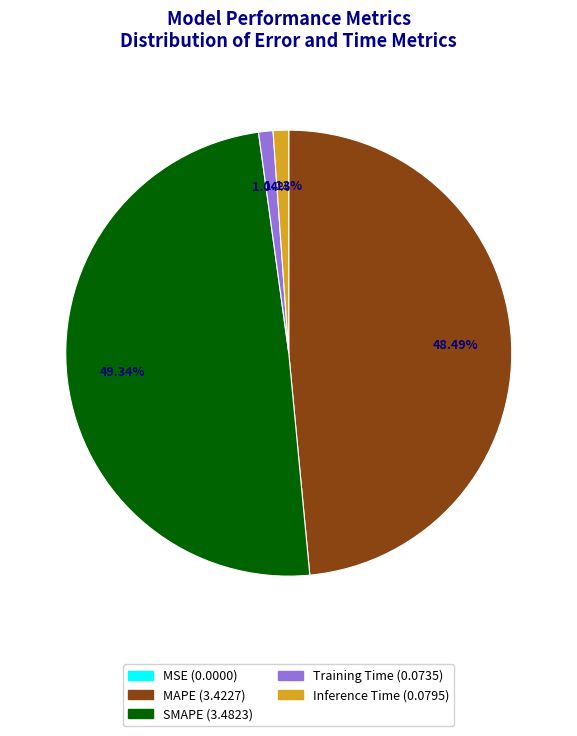

Is the sum of SMAPE and MAPE greater than half?

Yes